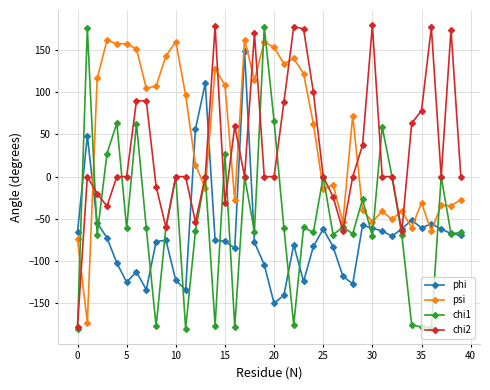

Is this an area chart (filled region under the line)?

No